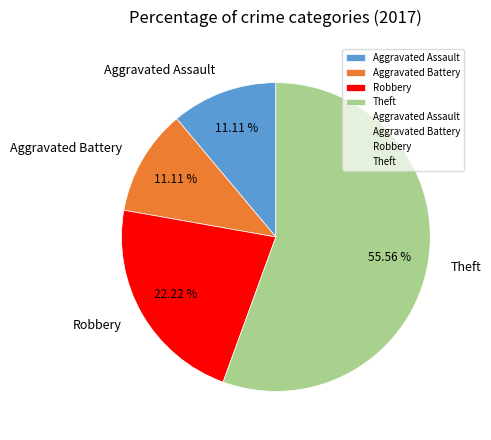

Which slice is the largest?

Theft